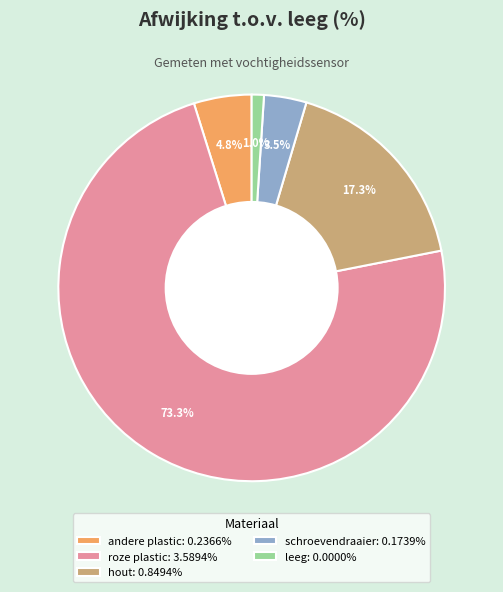

Rank the categories by value from lowest to highest.

leeg, schroevendraaier, andere plastic, hout, roze plastic